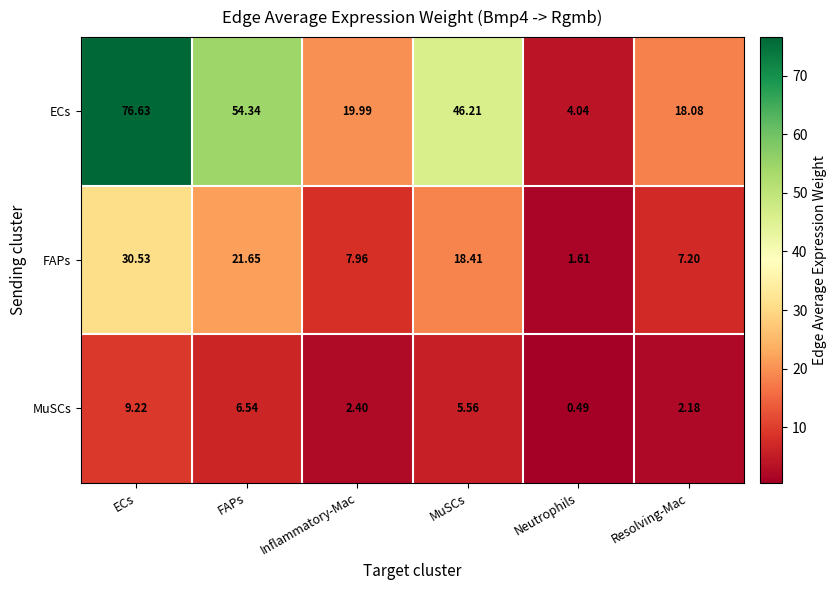

Rank the categories by ECs value from highest to lowest.

ECs, FAPs, MuSCs, Inflammatory-Mac, Resolving-Mac, Neutrophils